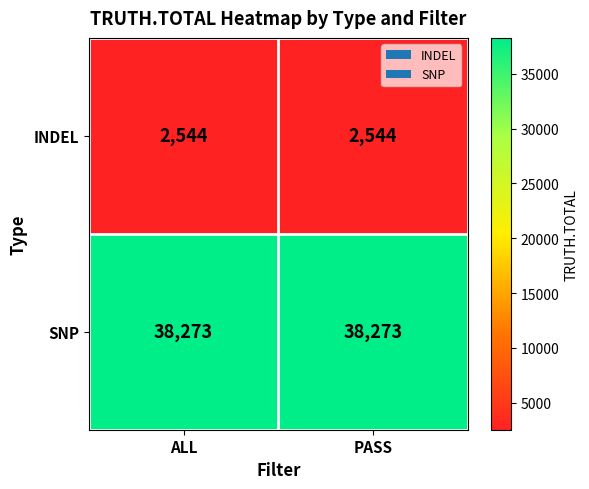

What is the average value of the INDEL series?

2544